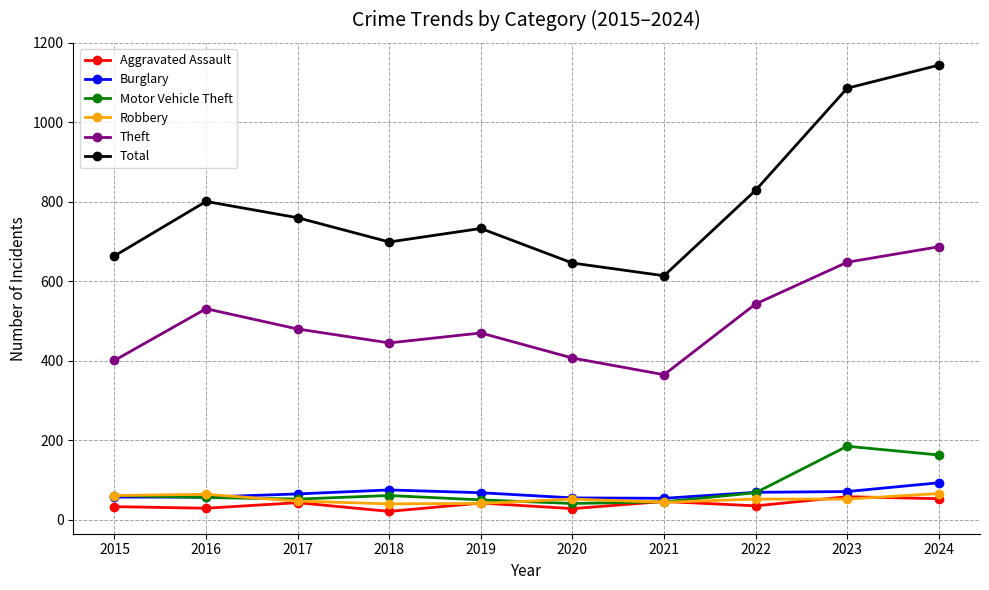

How many interior local peaks does the Total series have?

2